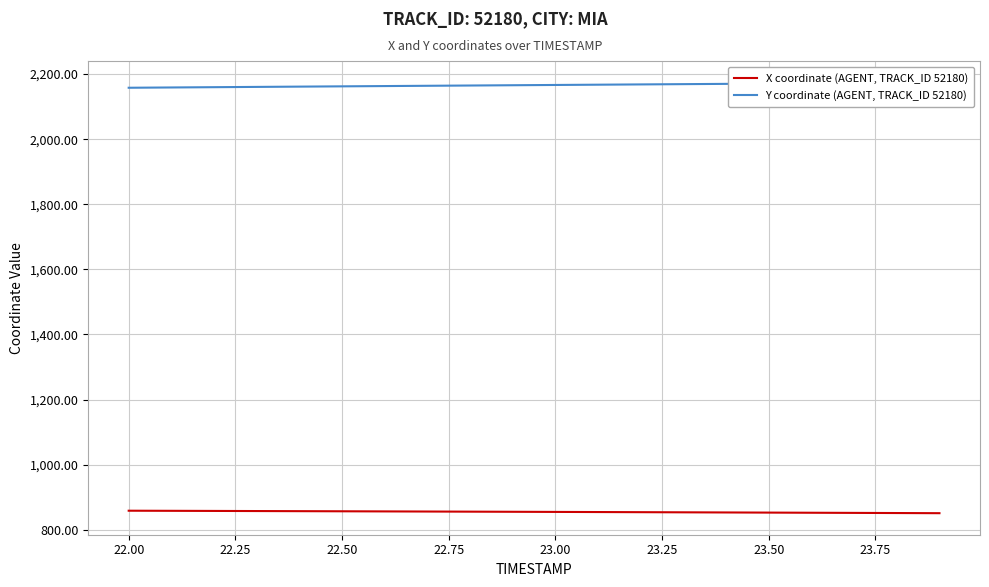

What is the maximum value for X coordinate (AGENT, TRACK_ID 52180)?

858.3